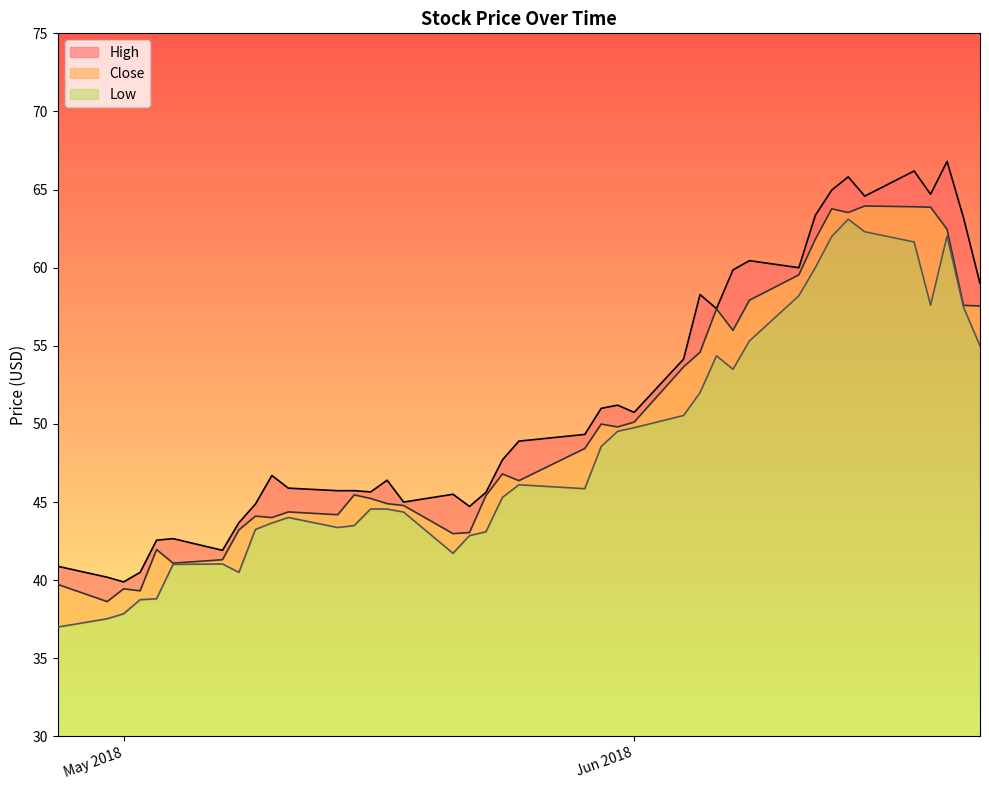

Reading left to right, transcribe all the data shown in this chart.

High: 40.9	40.2	39.9	40.5	42.6	42.7	41.9	43.7	44.9	46.7	45.9	45.7	45.7	45.7	46.4	45.0	45.5	44.7	45.6	47.7	48.9	49.3	51.0	51.2	50.7	54.2	58.3	57.4	59.9	60.5	60.0	63.3	65.0	65.8	64.6	66.2	64.7	66.8	63.2	59.0
Close: 39.7	38.6	39.5	39.3	42.0	41.1	41.3	43.2	44.1	44.0	44.4	44.2	45.5	45.2	44.9	44.8	43.0	43.0	45.4	46.8	46.4	48.4	50.0	49.8	50.1	53.7	54.6	57.4	56.0	57.9	59.5	61.8	63.8	63.5	64.0	63.9	63.9	62.5	57.6	57.5
Low: 37.0	37.5	37.8	38.8	38.8	41.0	41.0	40.5	43.2	43.7	44.0	43.4	43.5	44.6	44.5	44.4	41.7	42.9	43.1	45.3	46.1	45.9	48.6	49.5	49.8	50.5	52.0	54.4	53.5	55.3	58.2	60.0	62.0	63.1	62.3	61.6	57.6	62.0	57.5	55.0